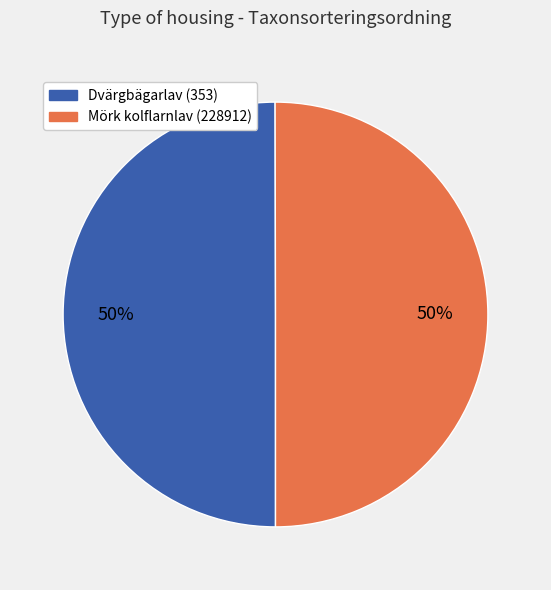

To the nearest percent, what portion does Dvärgbägarlav (353) represent?

50%